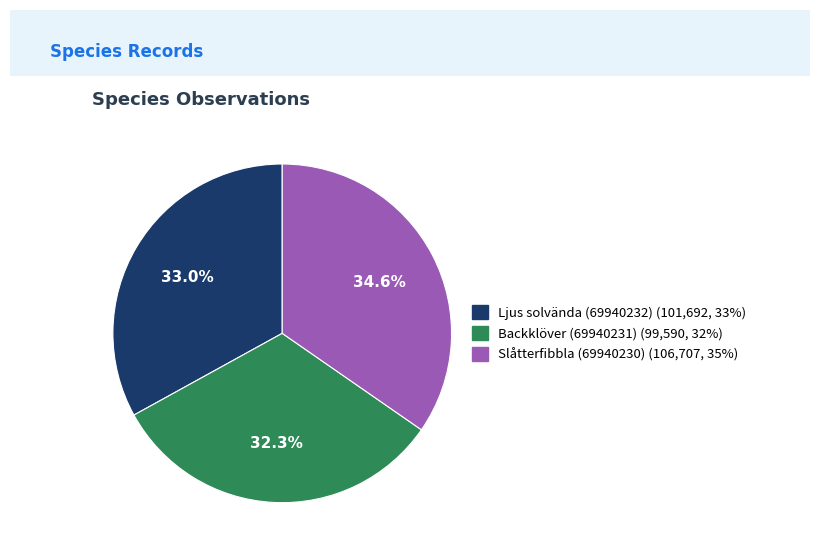

Combined, do Backklöver (69940231) and Slåtterfibbla (69940230) account for over 50%?

Yes